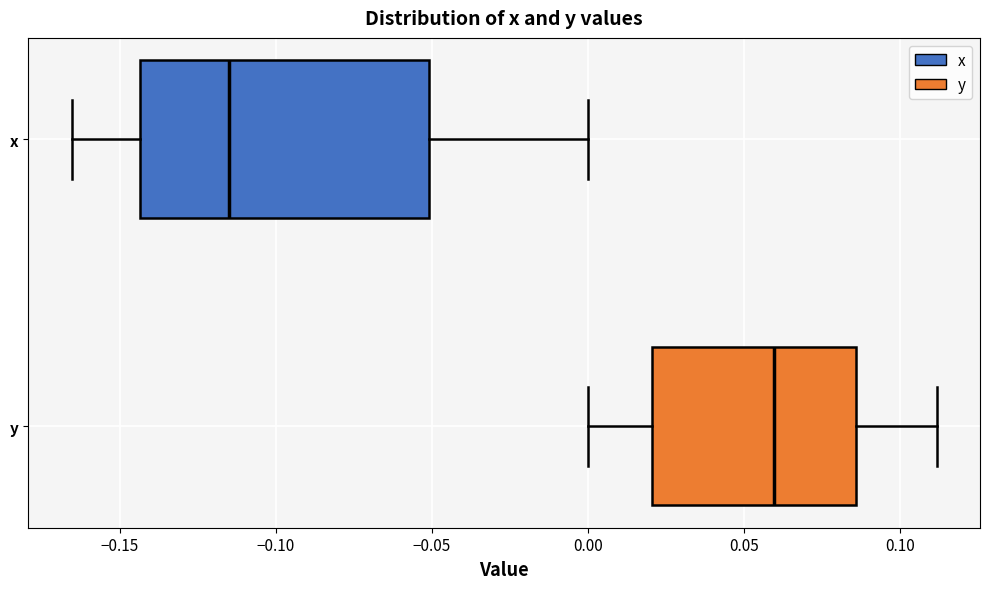

Reading bottom to top, read every box against the x-axis: the position of its median line, the range the box covers, and the ends of its whiskers. The values are not printed on the chart, so give them approximately, as read against the axis.

y: median 0.060, box 0.020 to 0.085, whiskers 0.000 to 0.110
x: median -0.115, box -0.145 to -0.050, whiskers -0.165 to 0.000